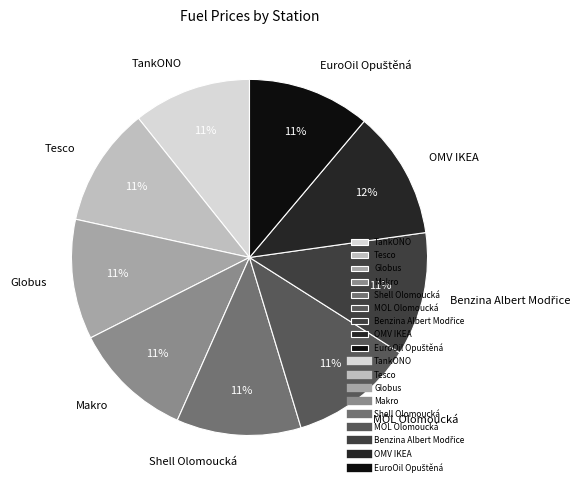

Does any single category account for the majority?

No